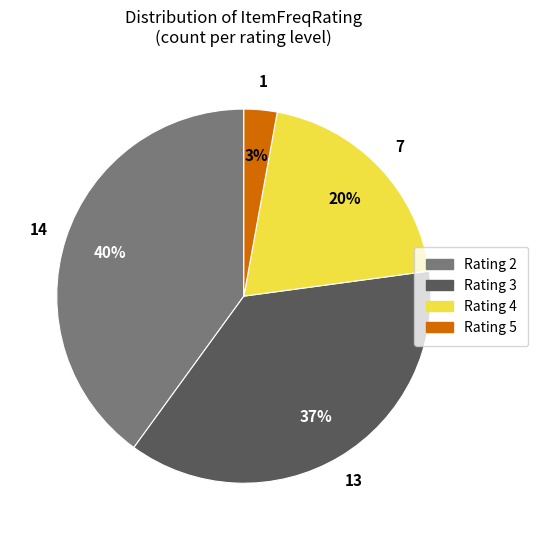

Is there any slice that represents more than half of the pie?

No